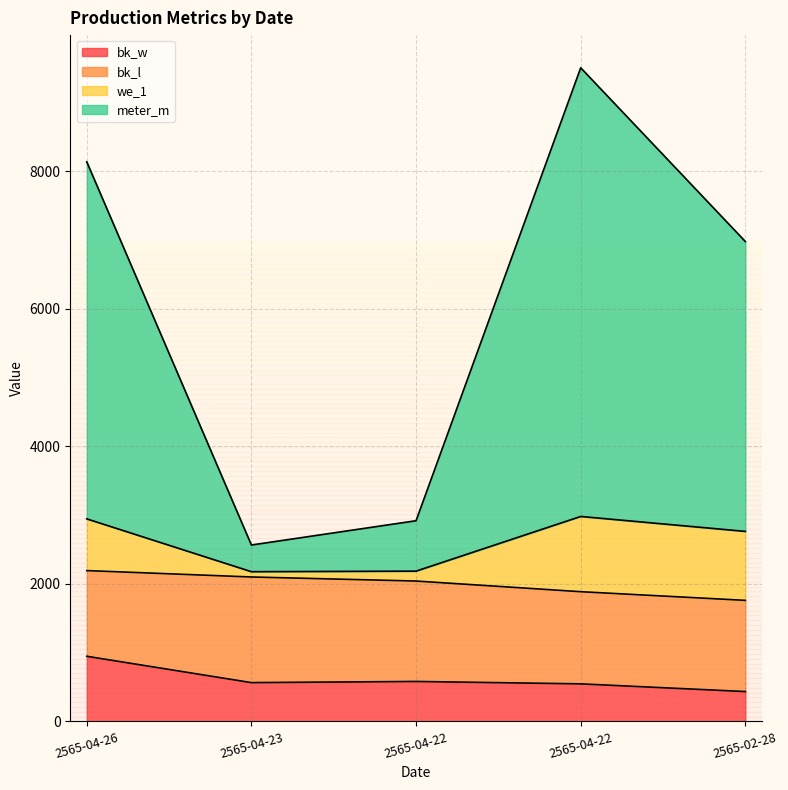

Which category has the lowest value in the bk_w series?

2565-02-28